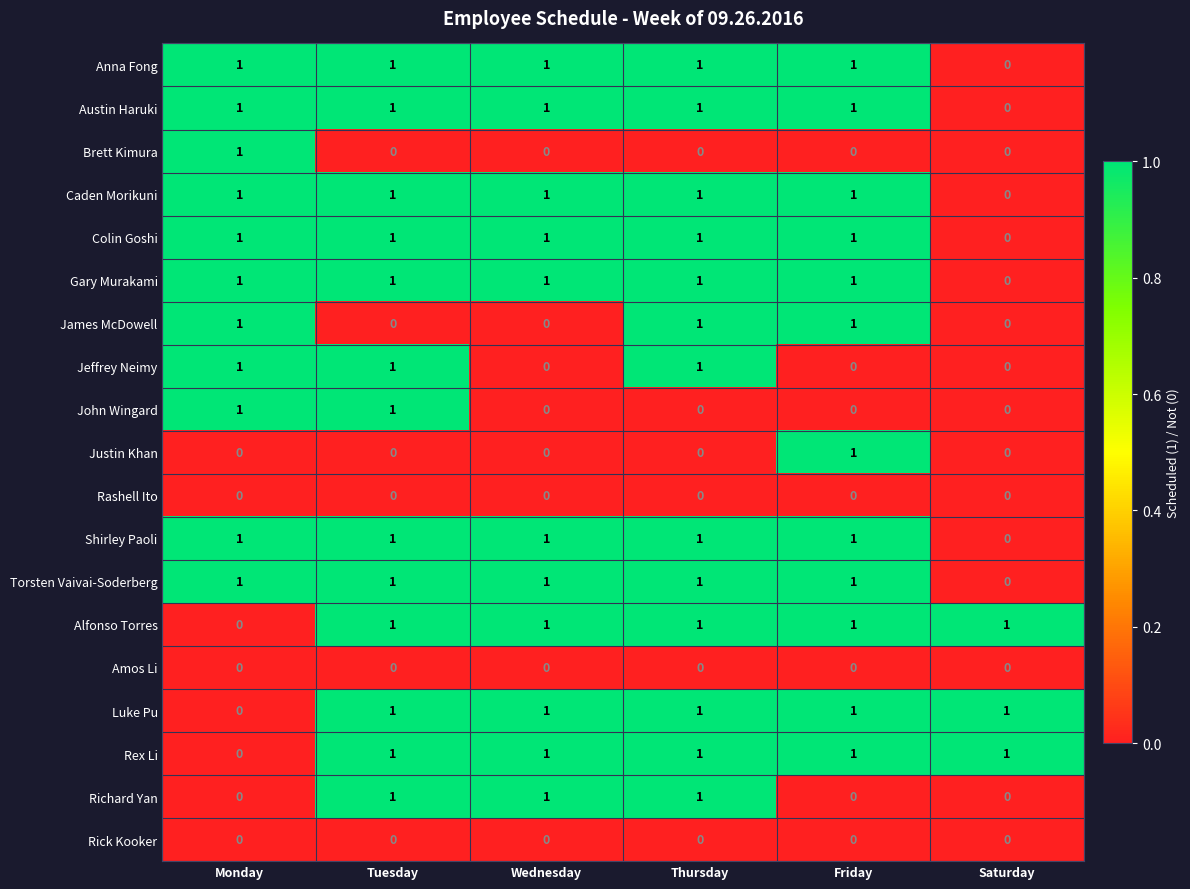

At how many categories does at least one series exceed 0?

6